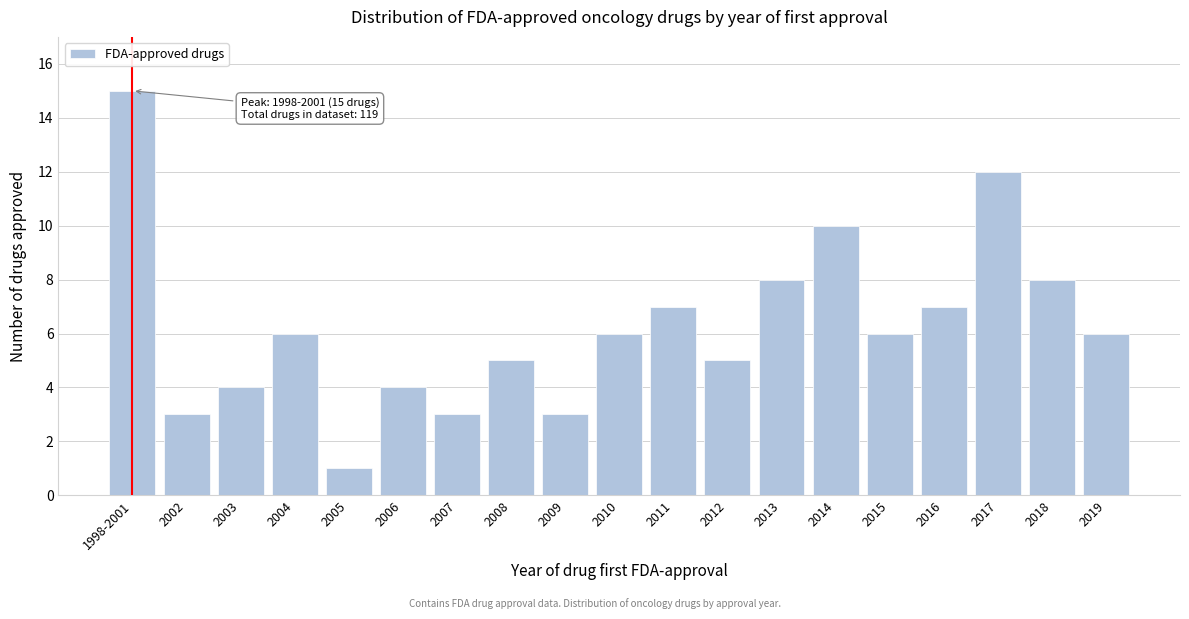

Reading left to right, list all the values displayed in this chart.

1998-2001=15	2002=3	2003=4	2004=6	2005=1	2006=4	2007=3	2008=5	2009=3	2010=6	2011=7	2012=5	2013=8	2014=10	2015=6	2016=7	2017=12	2018=8	2019=6